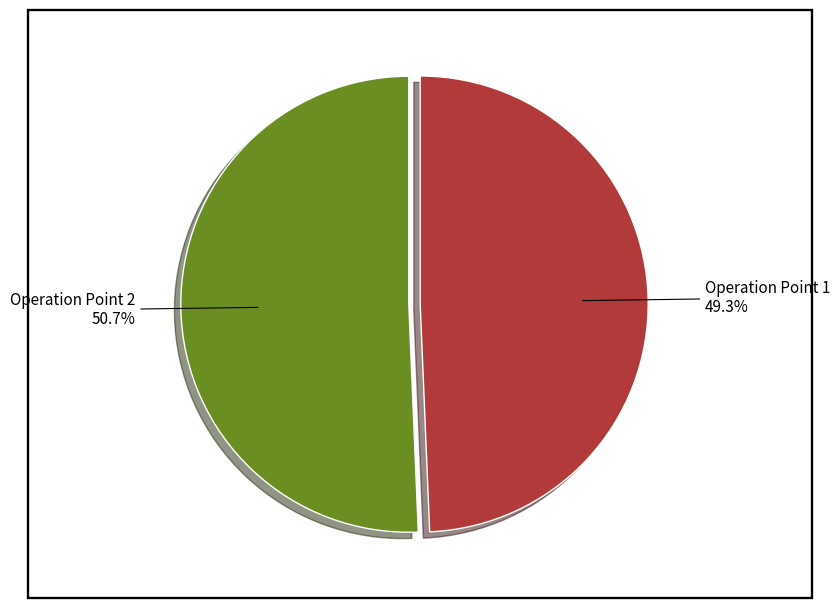

Which category has the biggest portion of the pie?

Operation Point 2